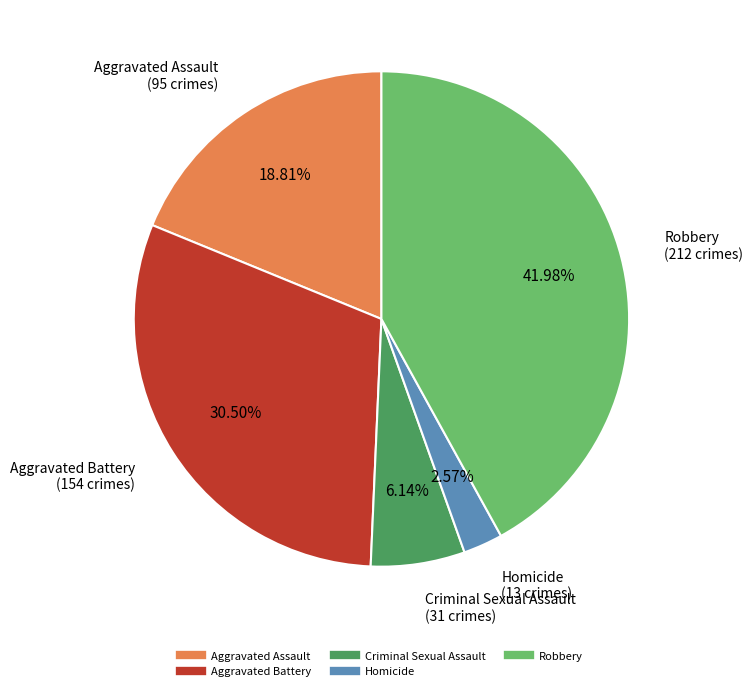

True or false: Criminal Sexual Assault accounts for 6% of the total.

True